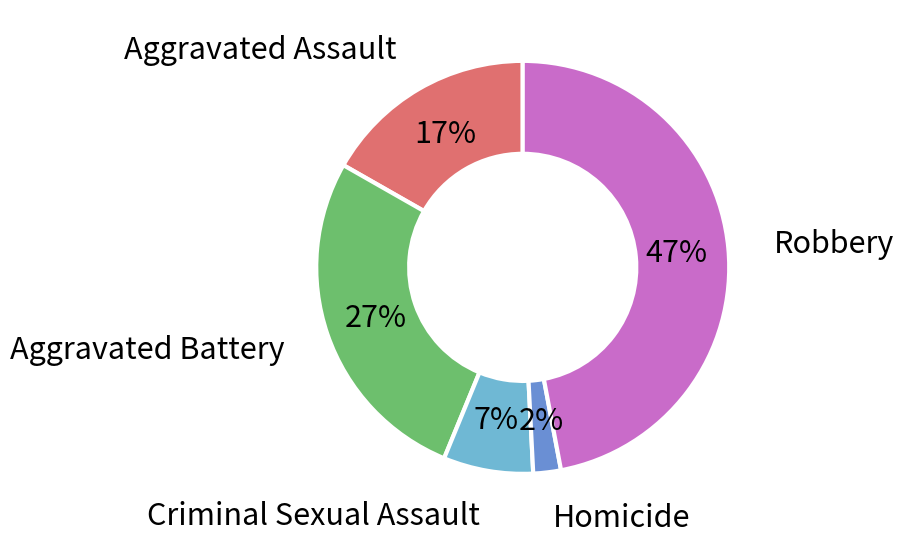

How many segments does this pie chart have?

5